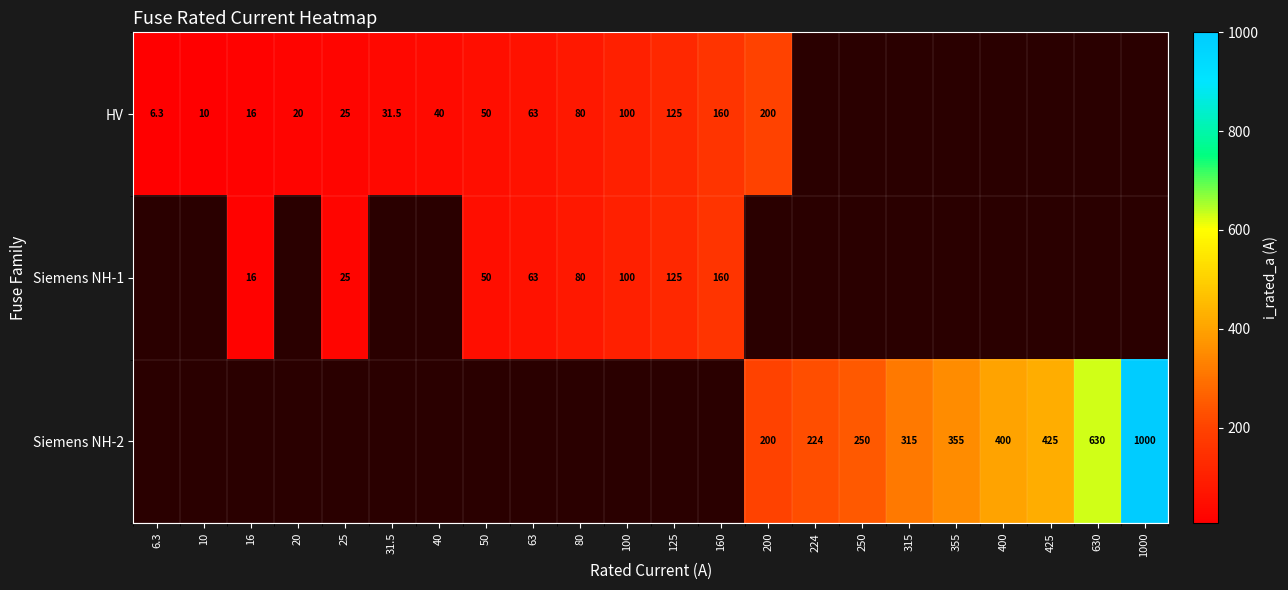

True or false: HV has a value of 6.1 at 16.

False